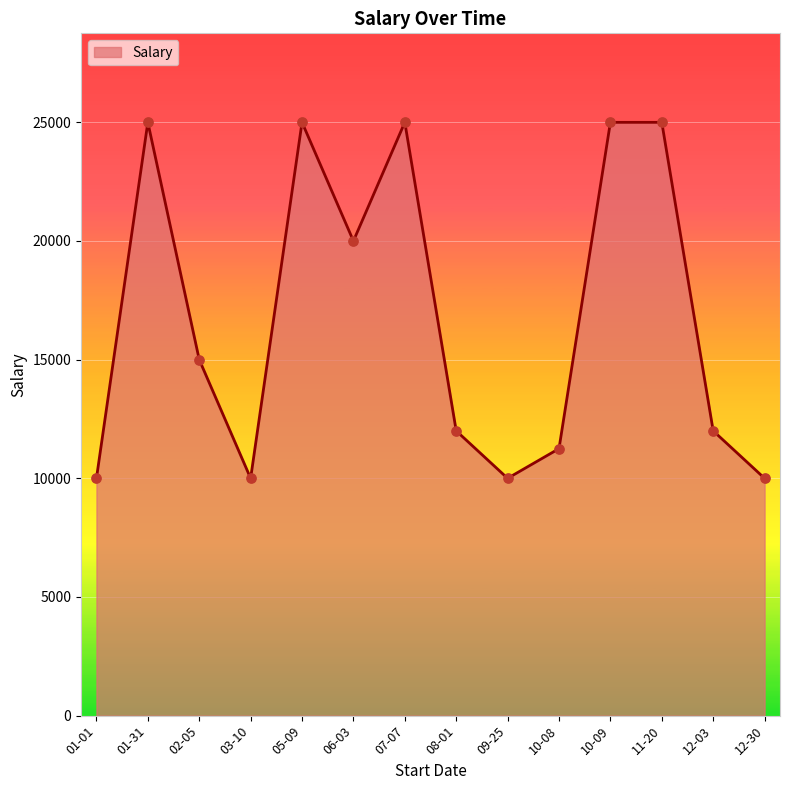

What is the change in value from 02-05 to 03-10?

-5000